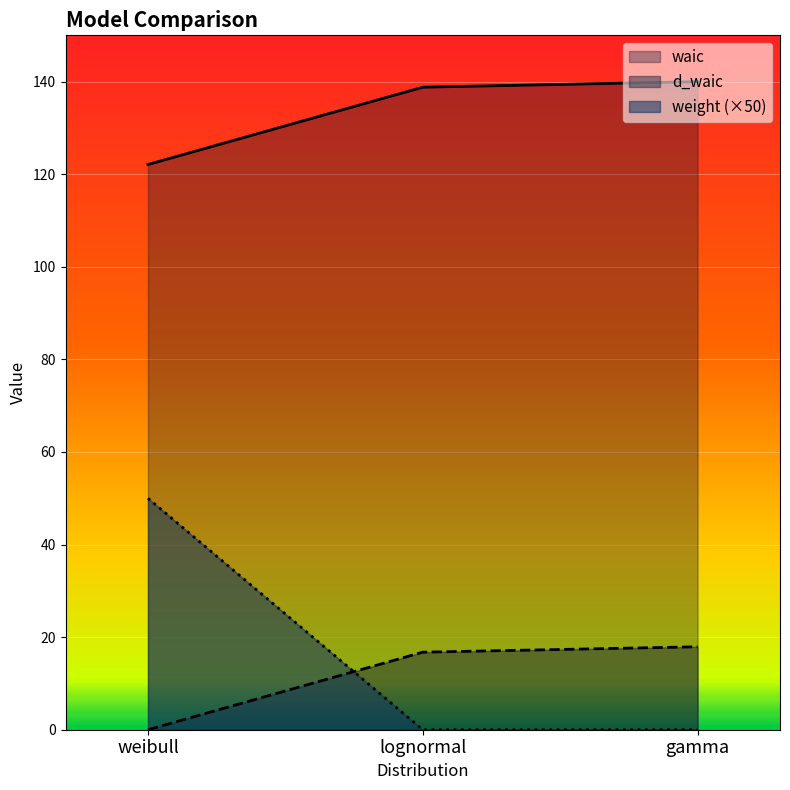

Does the chart display data point markers on the line(s)?

No